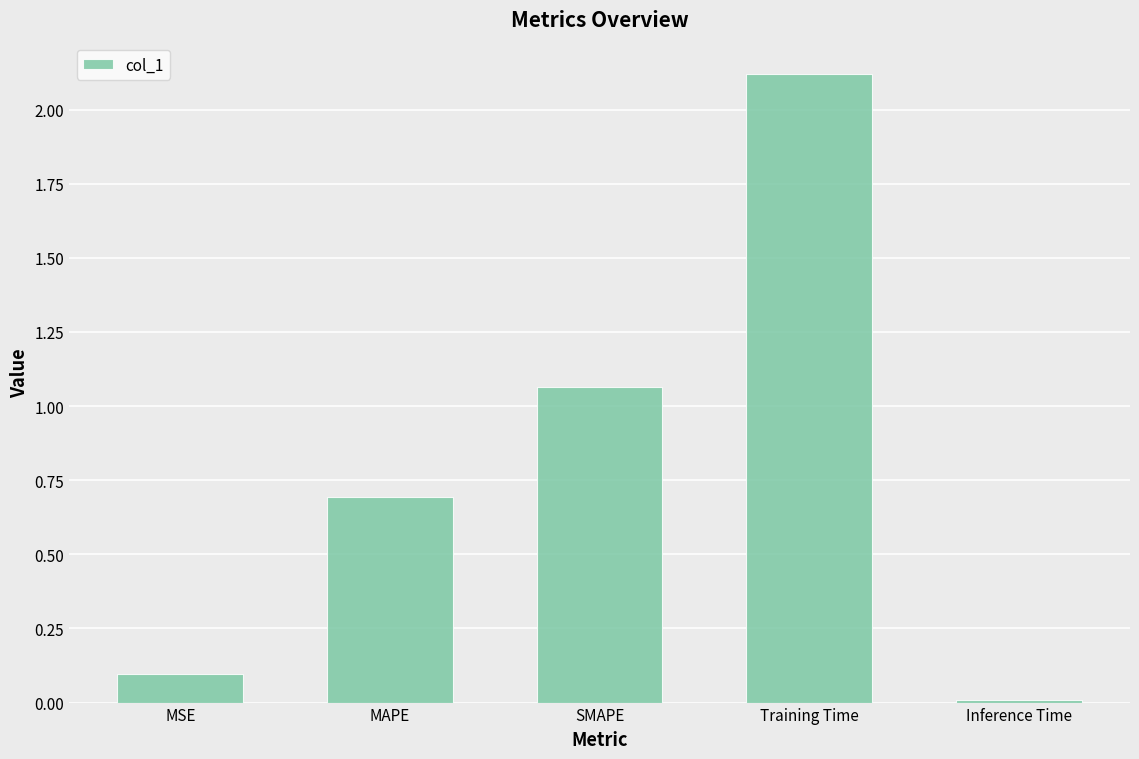

What is the difference between the values at SMAPE and MAPE?

0.4